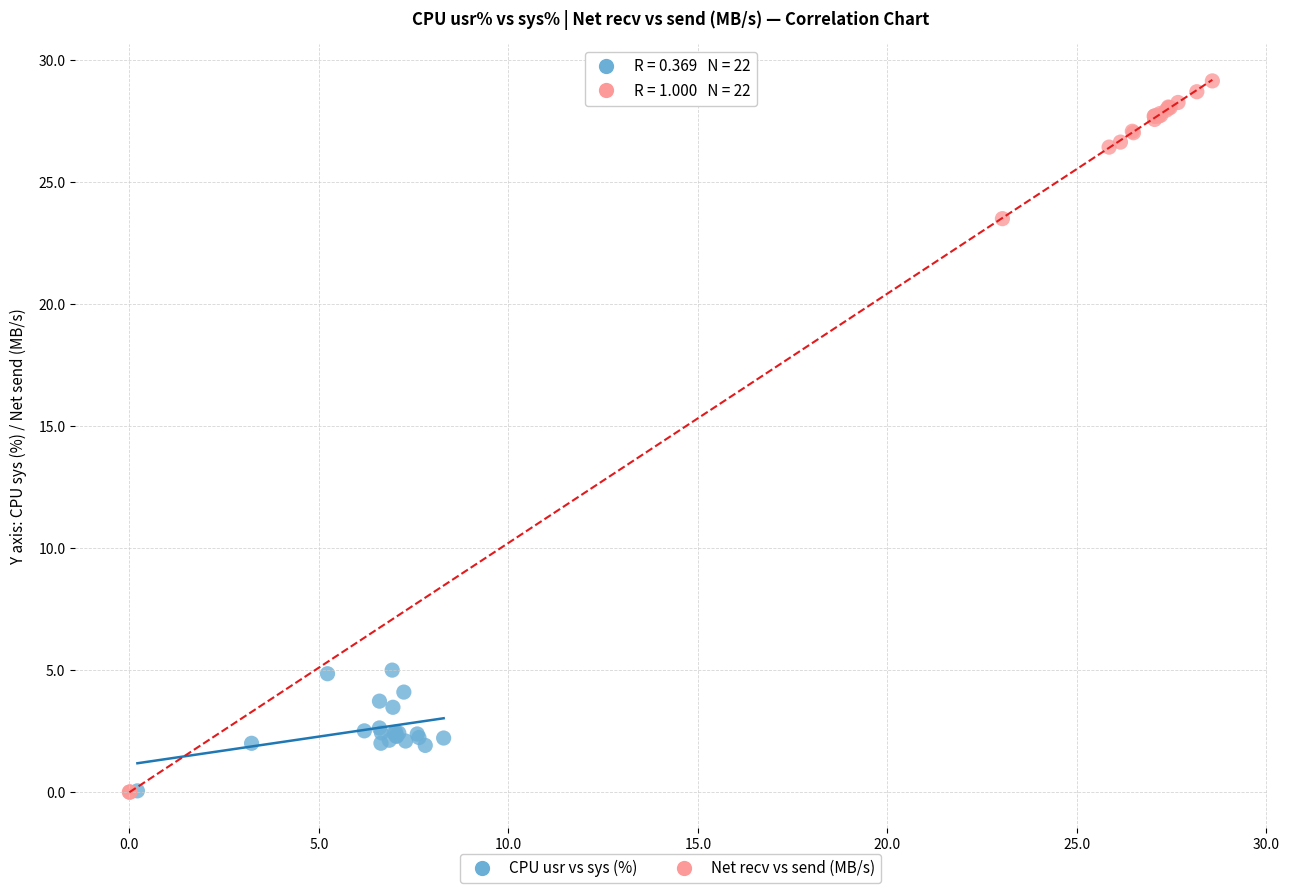

Which series contains the highest Y value?

Net recv vs send (MB/s)